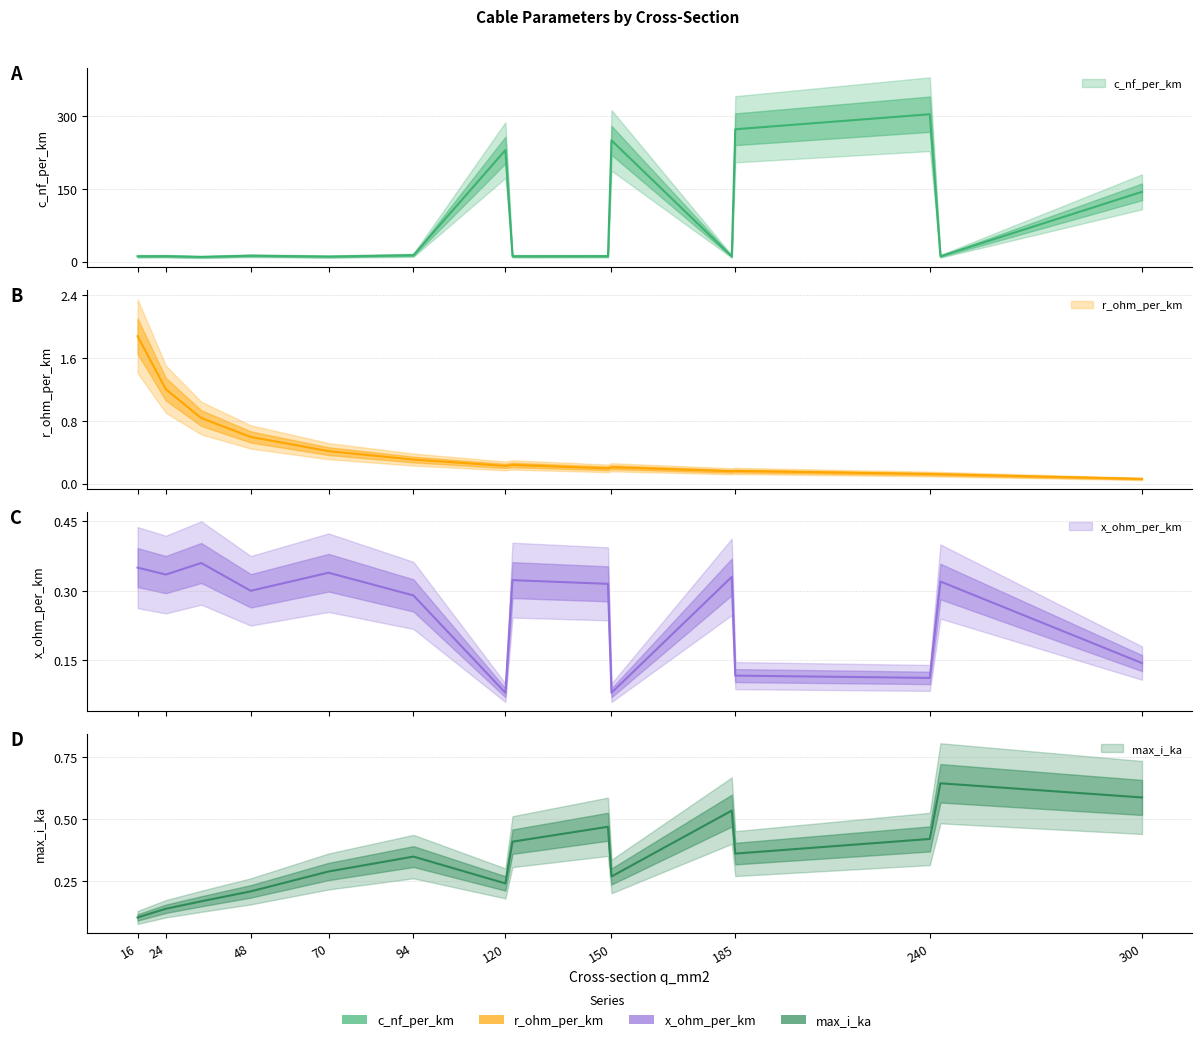

True or false: r_ohm_per_km has a value of 0.2 at 122.

True